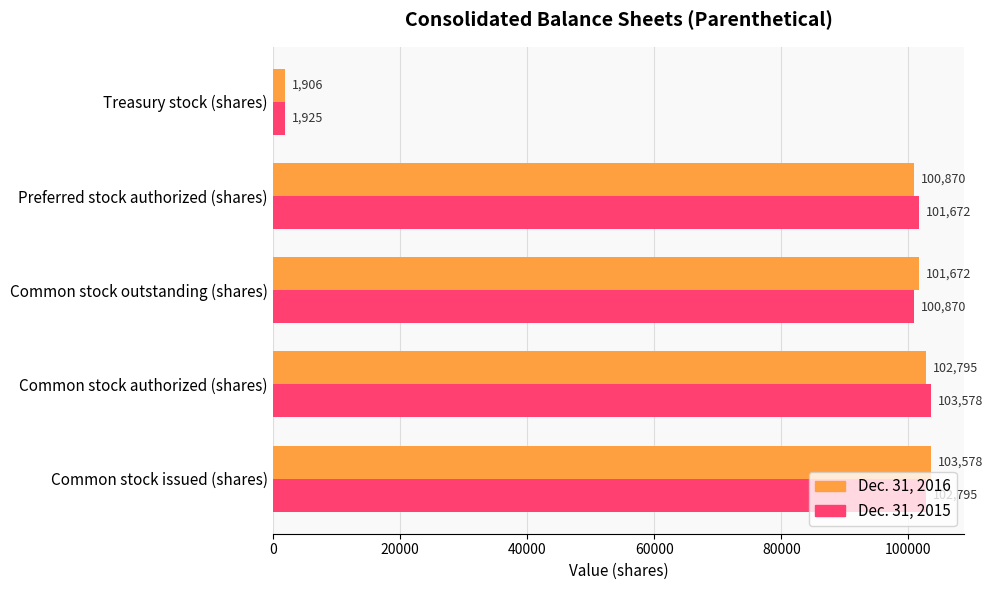

What is the greatest value displayed?

103578